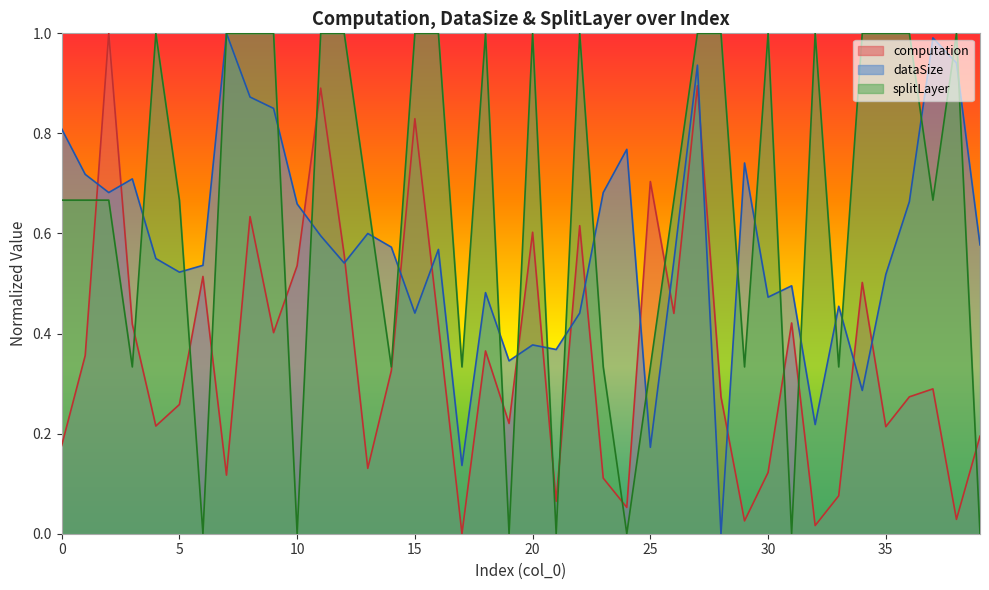

Reading left to right, extract all data points from this chart.

computation: 0=0.2	1=0.4	2=1.0	3=0.4	4=0.2	5=0.3	6=0.5	7=0.1	8=0.6	9=0.4	10=0.5	11=0.9	12=0.6	13=0.1	14=0.3	15=0.8	16=0.4	17=0.0	18=0.4	19=0.2	20=0.6	21=0.1	22=0.6	23=0.1	24=0.1	25=0.7	26=0.4	27=0.9	28=0.3	29=0.0	30=0.1	31=0.4	32=0.0	33=0.1	34=0.5	35=0.2	36=0.3	37=0.3	38=0.0	39=0.2
dataSize: 0=0.8	1=0.7	2=0.7	3=0.7	4=0.6	5=0.5	6=0.5	7=1.0	8=0.9	9=0.8	10=0.7	11=0.6	12=0.5	13=0.6	14=0.6	15=0.4	16=0.6	17=0.1	18=0.5	19=0.3	20=0.4	21=0.4	22=0.4	23=0.7	24=0.8	25=0.2	26=0.5	27=0.9	28=0.0	29=0.7	30=0.5	31=0.5	32=0.2	33=0.5	34=0.3	35=0.5	36=0.7	37=1.0	38=0.9	39=0.6
splitLayer: 0=0.7	1=0.7	2=0.7	3=0.3	4=1.0	5=0.7	6=0.0	7=1.0	8=1.0	9=1.0	10=0.0	11=1.0	12=1.0	13=0.7	14=0.3	15=1.0	16=1.0	17=0.3	18=1.0	19=0.0	20=1.0	21=0.0	22=1.0	23=0.3	24=0.0	25=0.3	26=0.7	27=1.0	28=1.0	29=0.3	30=1.0	31=0.0	32=1.0	33=0.3	34=1.0	35=1.0	36=1.0	37=0.7	38=1.0	39=0.0